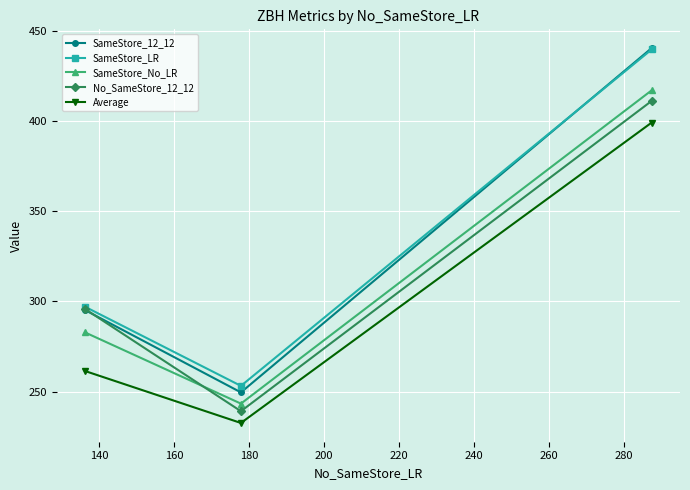

What is the sum of all Average values?

893.0